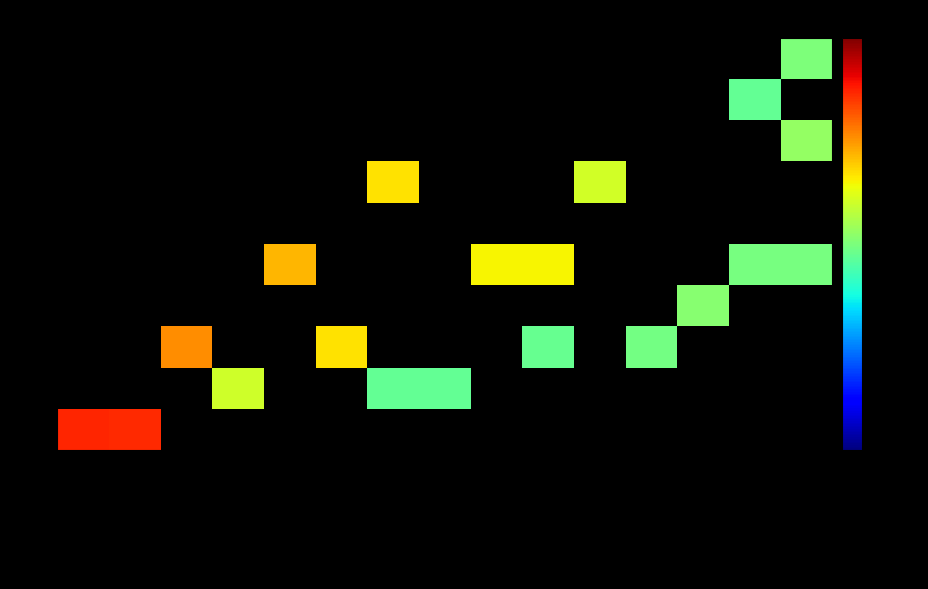

Which series has the largest range (max minus min)?

1